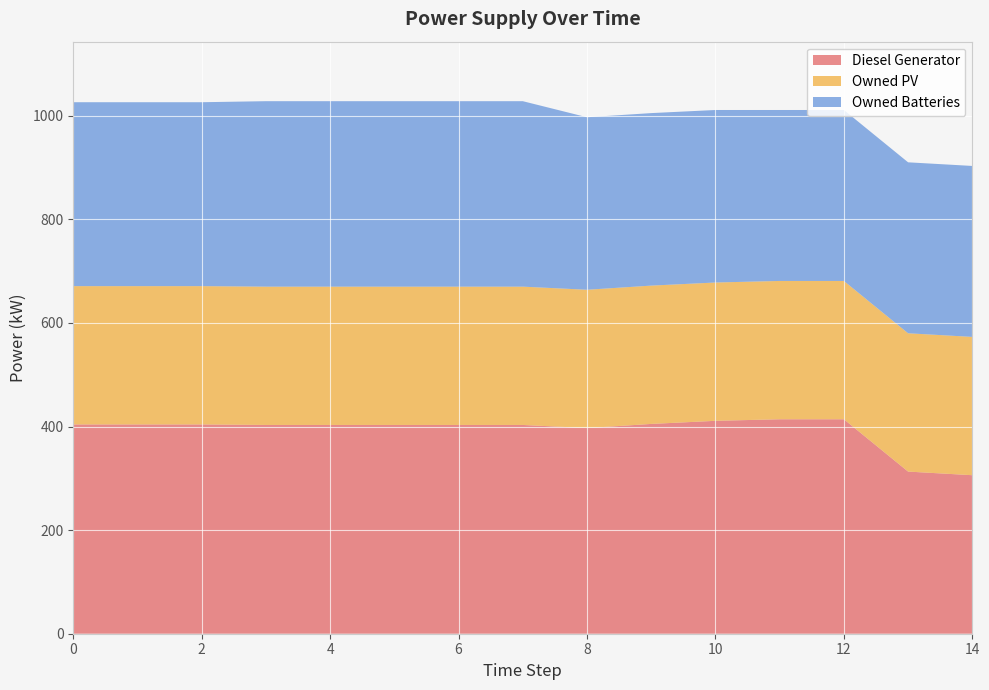

Reading right to left, transcribe all the data shown in this chart.

Diesel Generator: 14=306	13=313	12=414	11=414	10=411	9=405	8=397	7=403	6=403	5=403	4=403	3=403	2=404	1=404	0=404
Owned PV: 14=267	13=267	12=267	11=267	10=267	9=267	8=267	7=267	6=267	5=267	4=267	3=267	2=267	1=267	0=267
Owned Batteries: 14=330	13=330	12=330	11=330	10=333	9=333	8=333	7=358	6=358	5=358	4=358	3=358	2=355	1=355	0=355